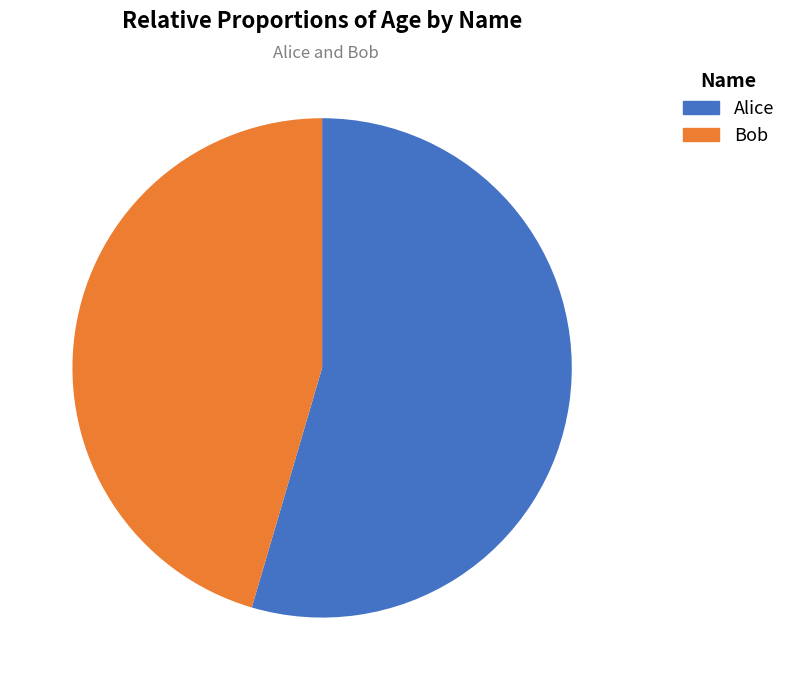

What is the smallest slice in the pie chart?

Bob